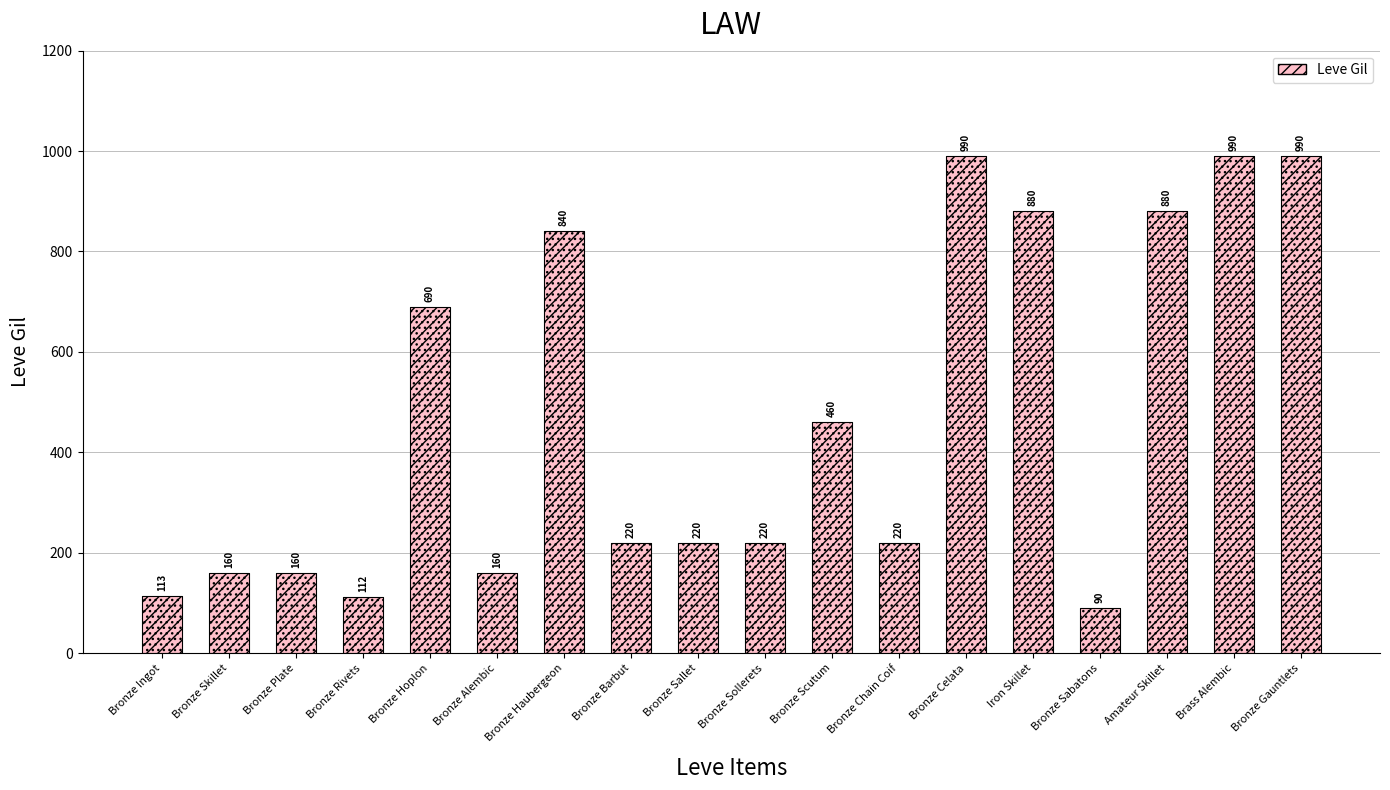

What position from the left is Bronze Scutum?

11